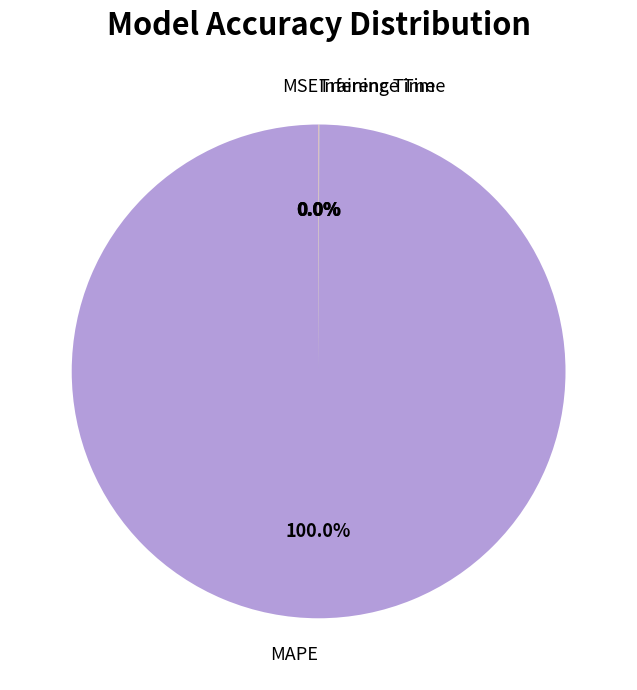

Which category accounts for the majority?

MAPE